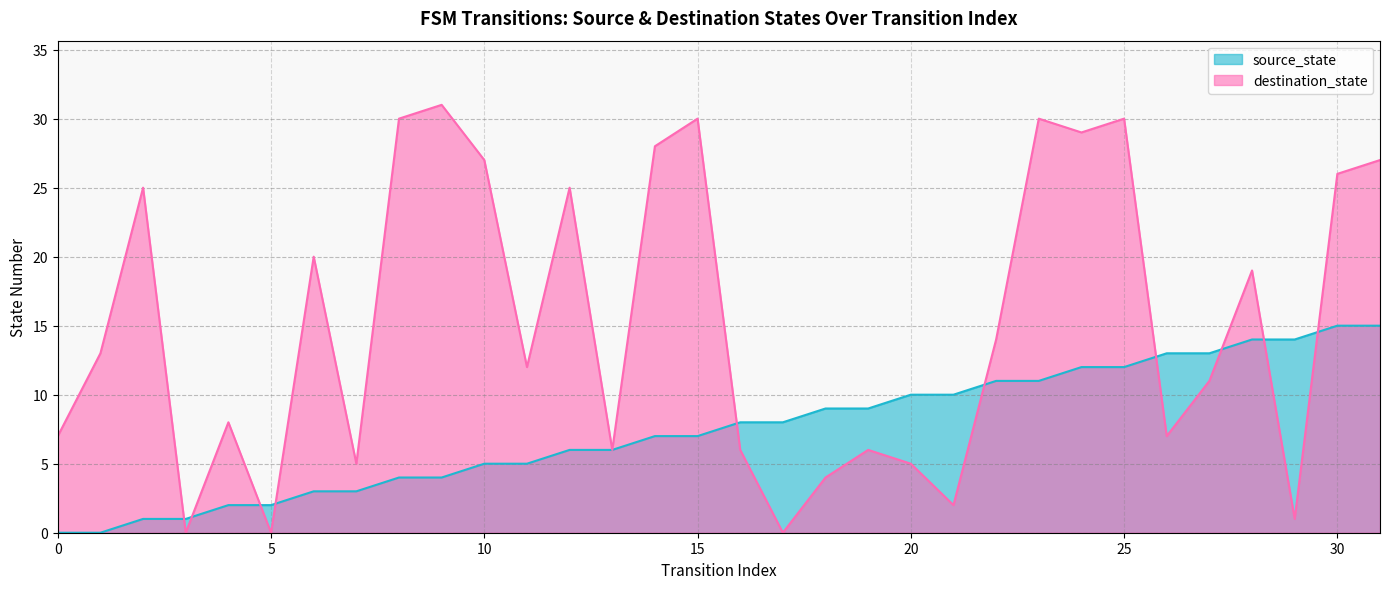

What is the difference between the destination_state values at 28 and 8?

11